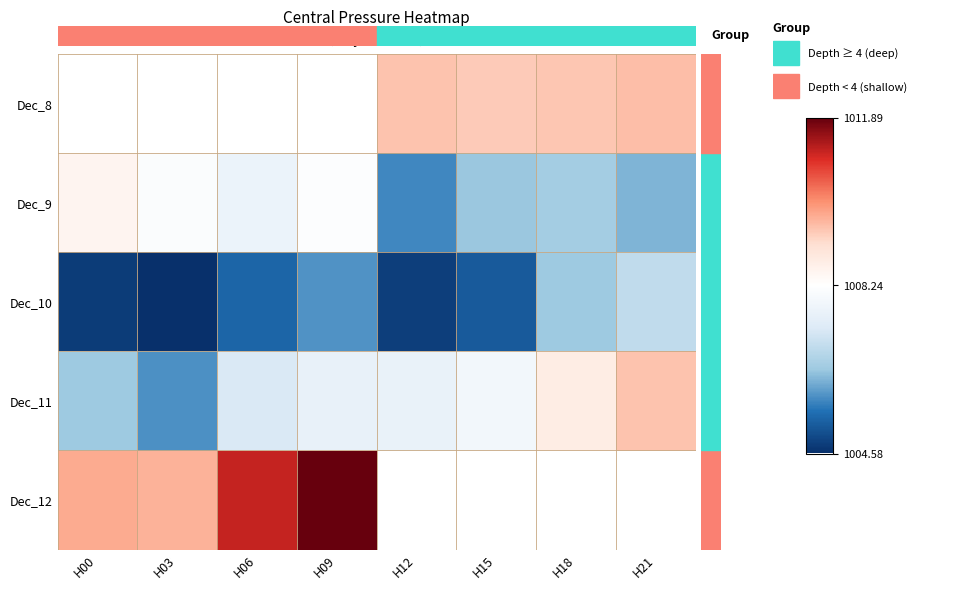

At which label does Dec_10 reach its peak?

H21